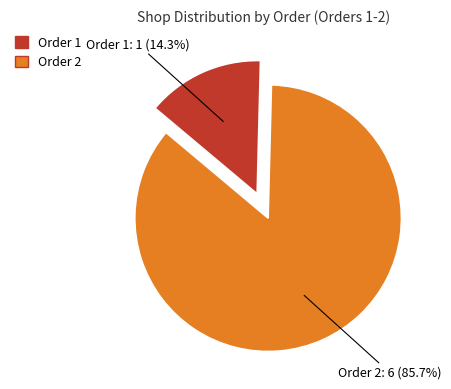

Combined, what portion of the pie is Order 1 and Order 2?

100.0%